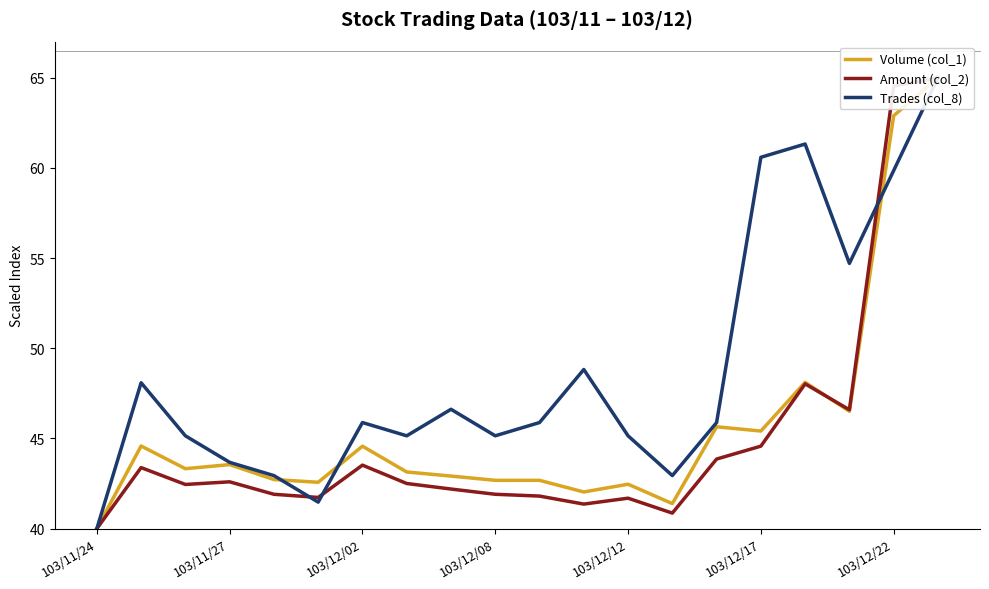

Which series ends up on top after the final intersection of Volume (col_1) and Trades (col_8)?

Volume (col_1)